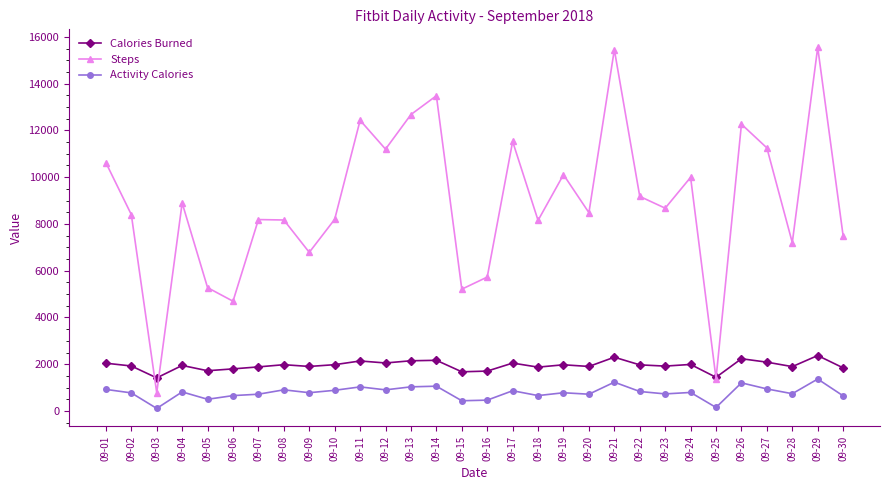

What is the maximum value for Steps?

15550